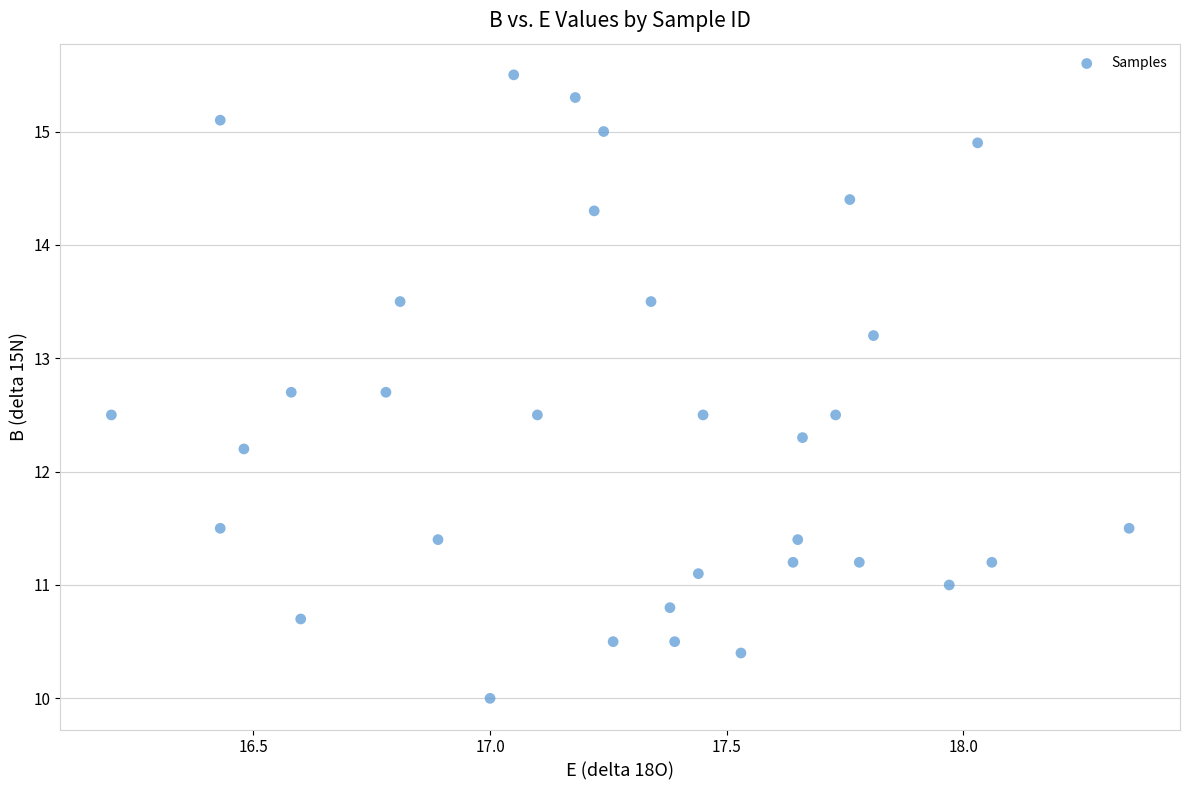

What is the range of X values (max minus min)?

2.2